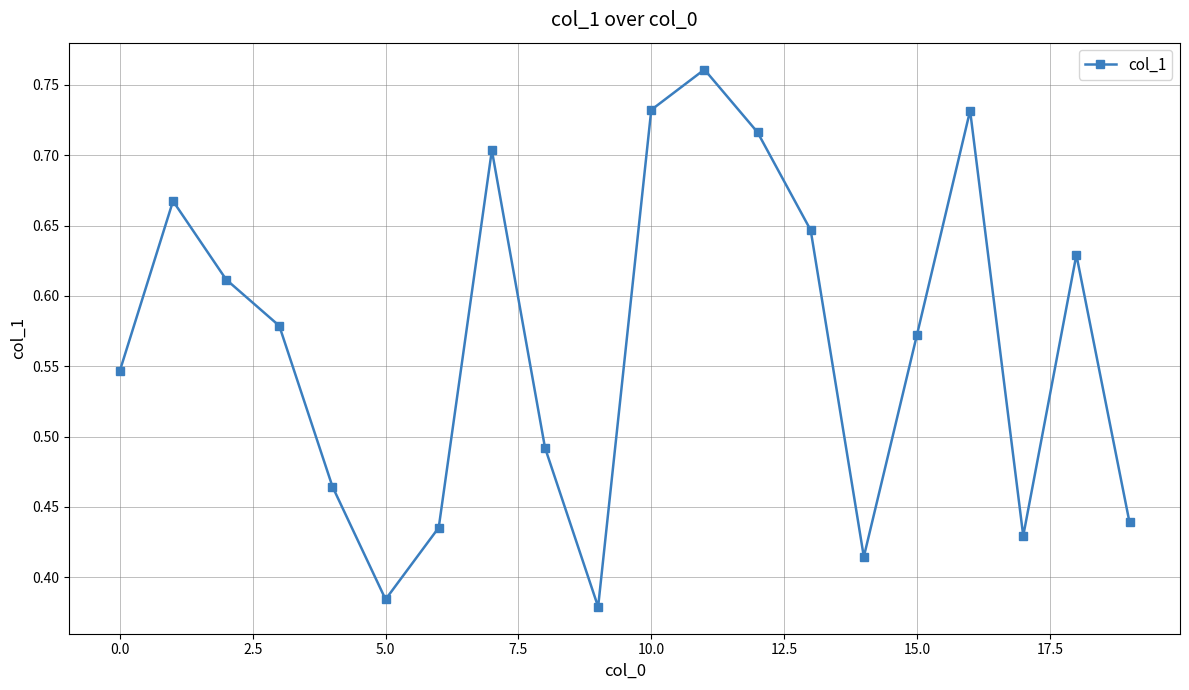

How many values are between 0 and 1?

20